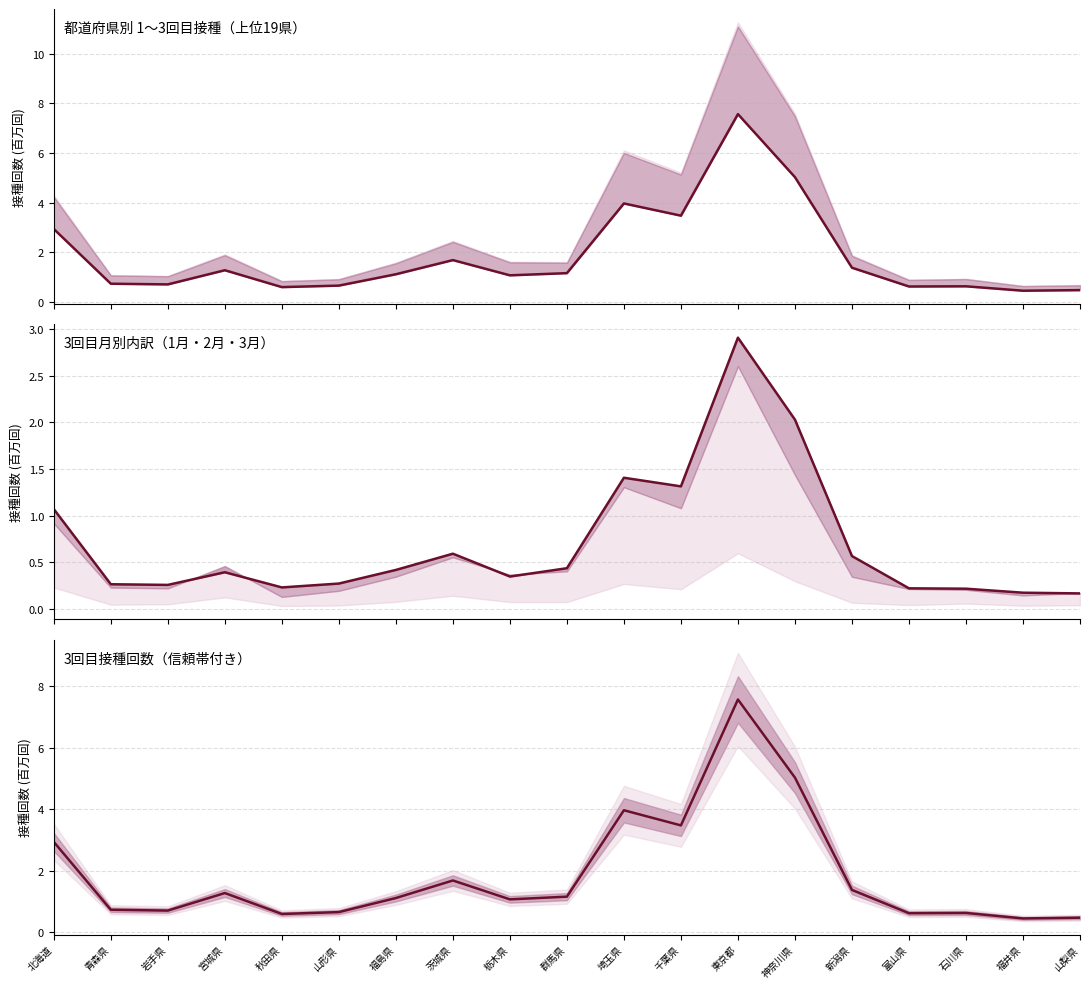

Read the 3回目_3月分 value at 秋田県.

0.2